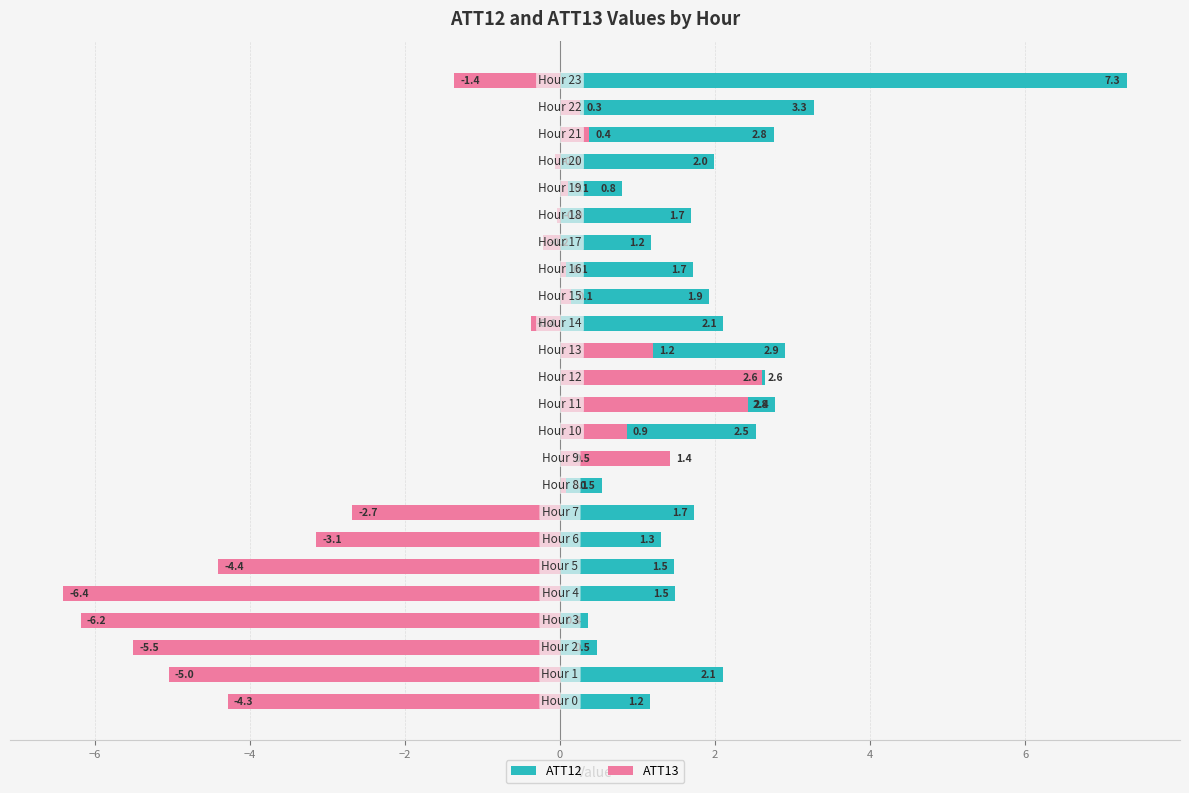

What position from the left is 15?

16